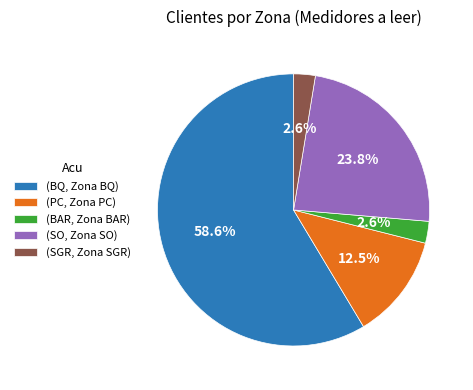

How much of the chart is everything except (PC, Zona PC)?

87.5%